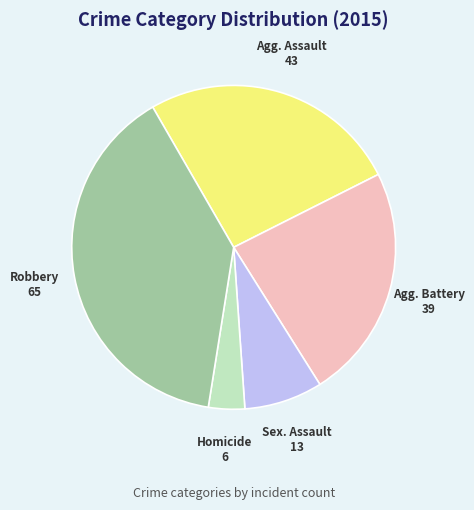

Does any single category account for the majority?

No